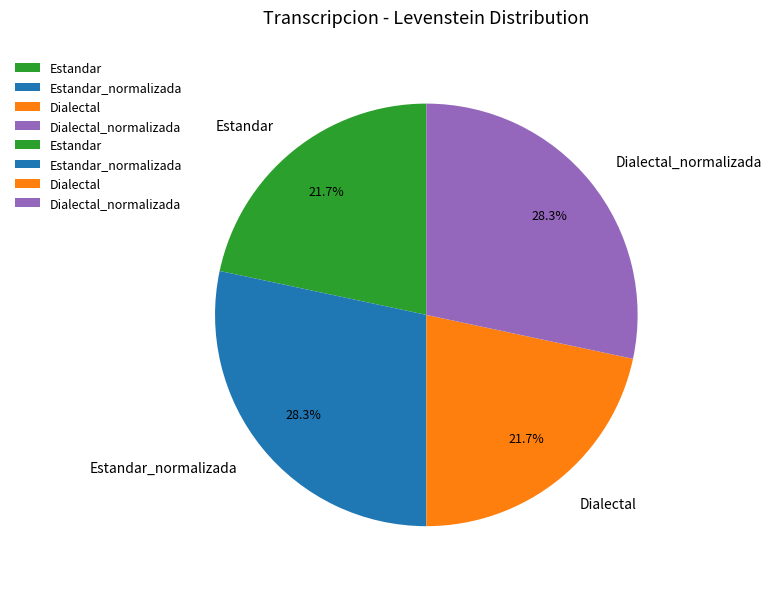

Is there a majority slice in this chart?

No